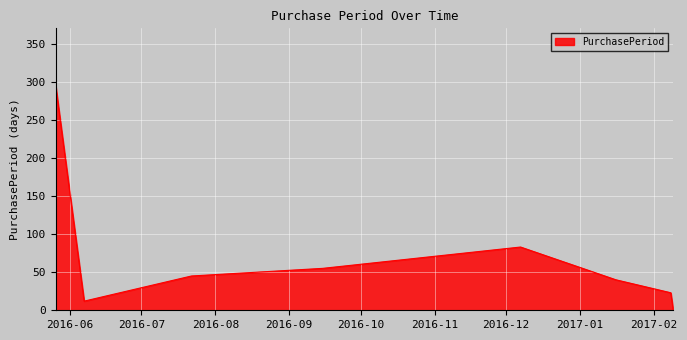

True or false: there are more than 1 points higher than both neighbors.

False